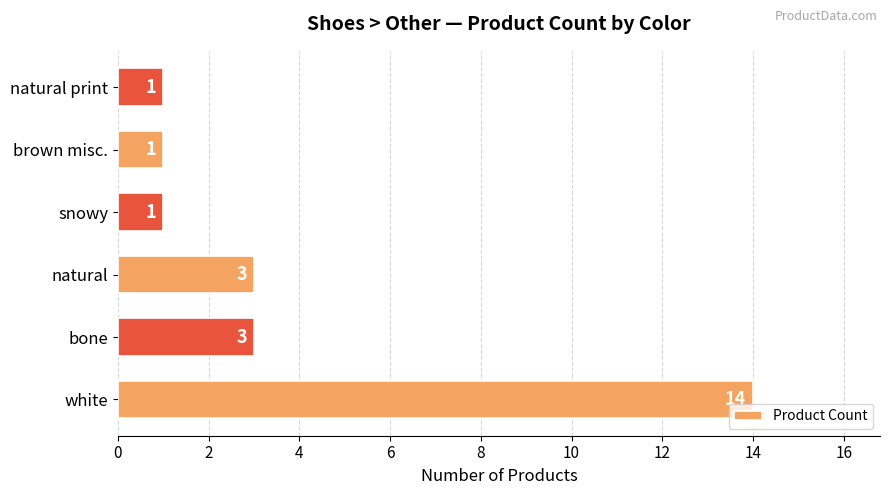

What is the average value?

4